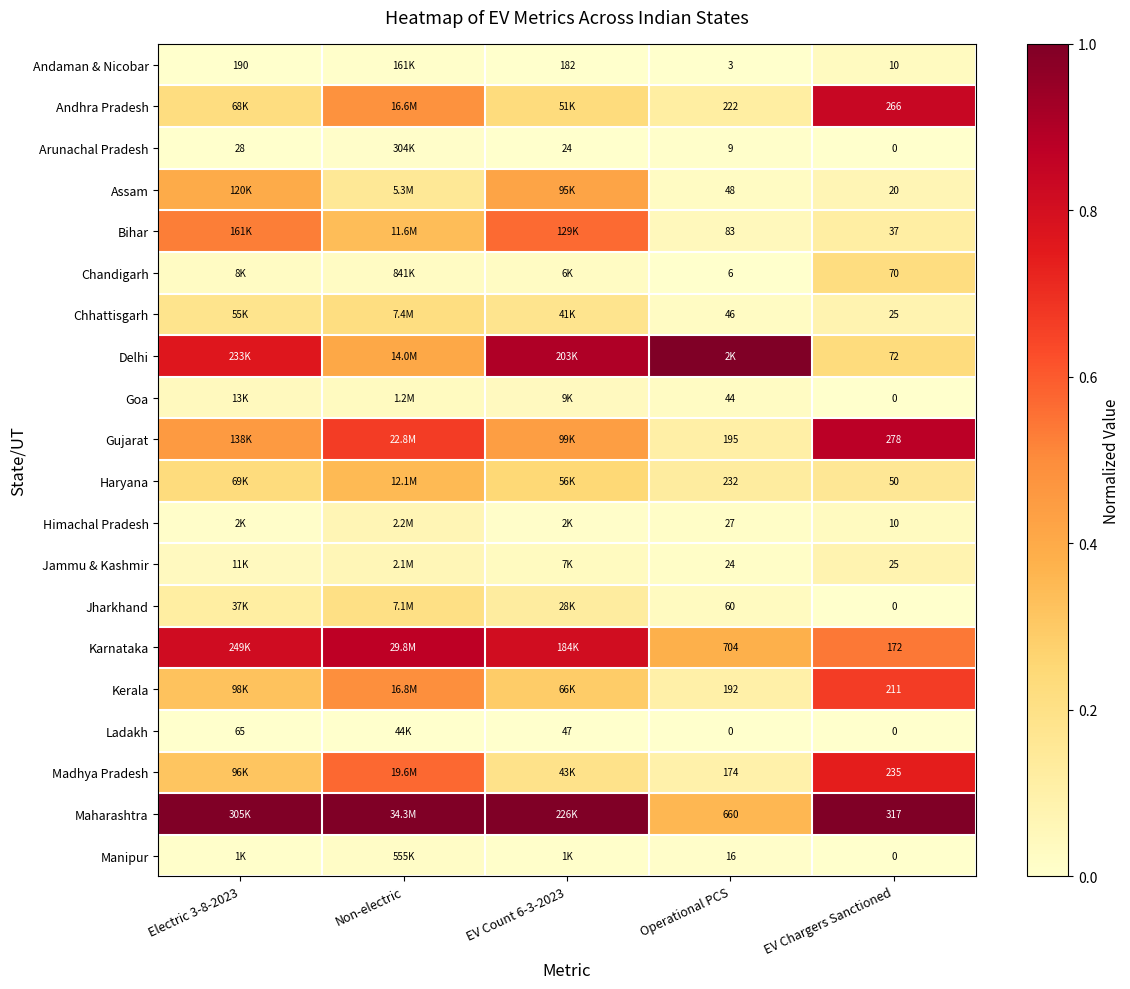

Count the number of data series in this chart.

20